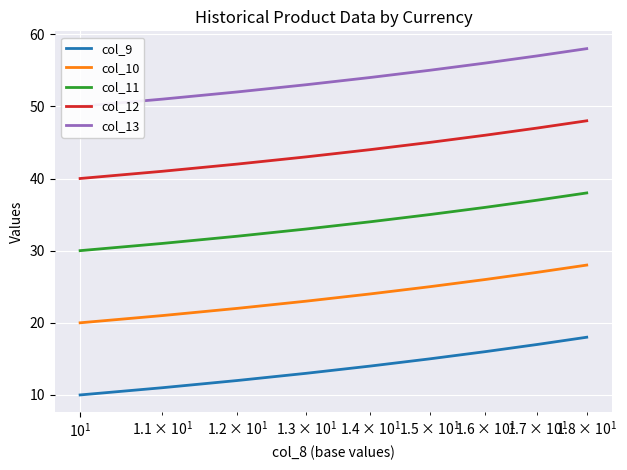

True or false: col_9 and col_11 cross at least once.

False